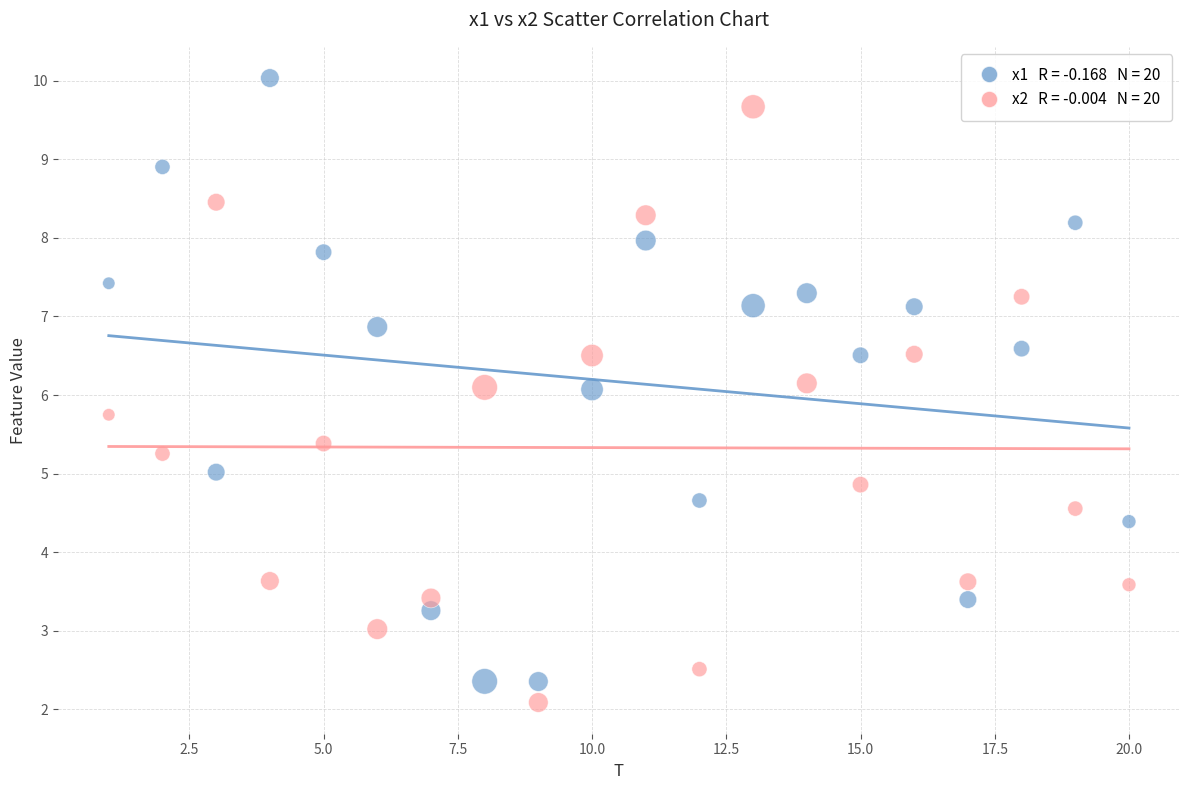

Across all data points, what is the range of X values (max minus min)?

19.0